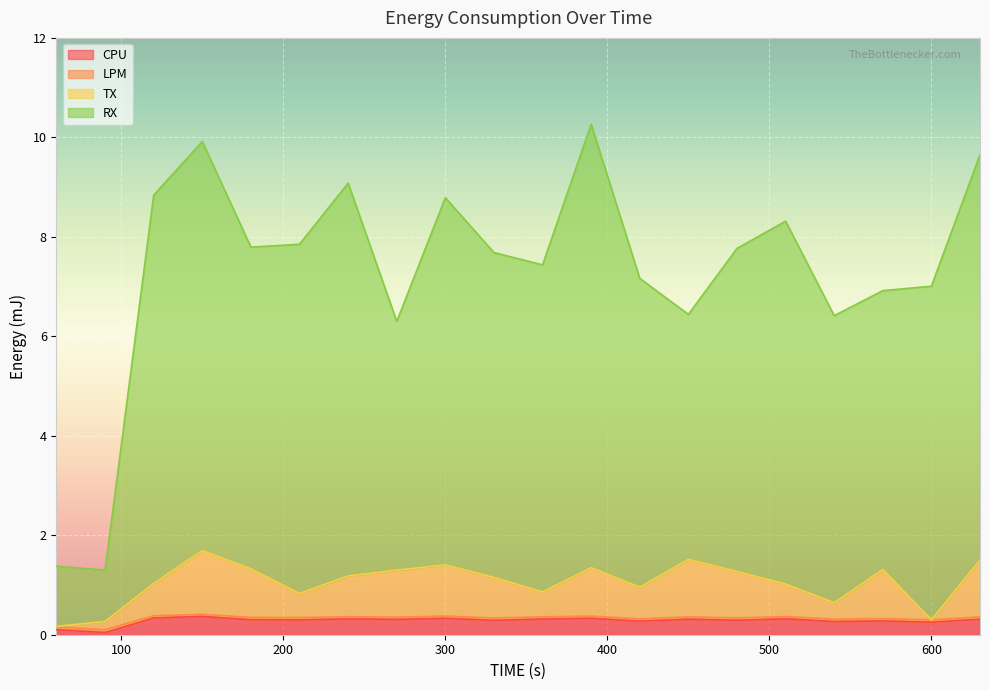

What is the highest value of the TX series?

1.7